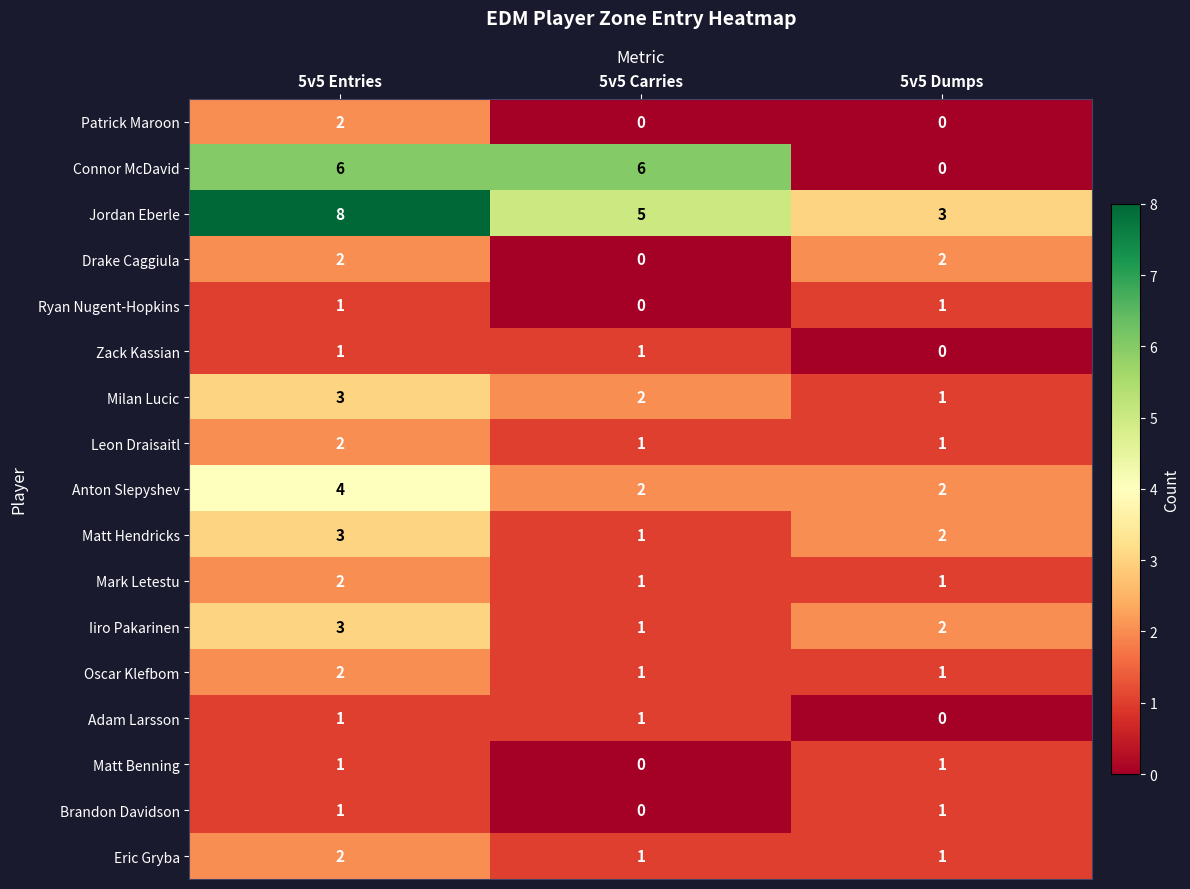

How many categories are shown in the chart?

3